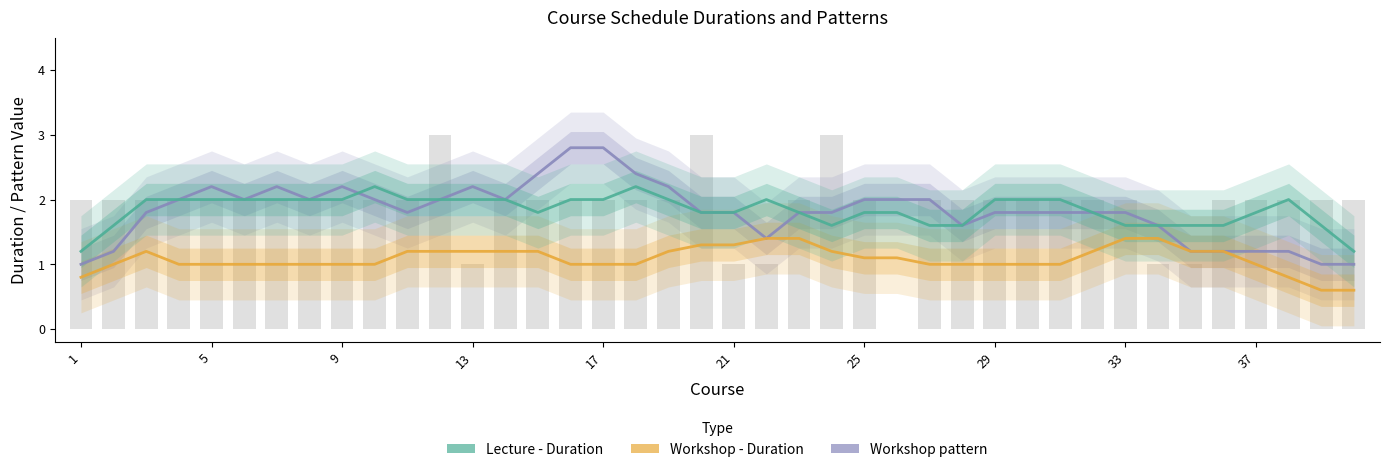

What is the minimum value shown in the chart?

0.6